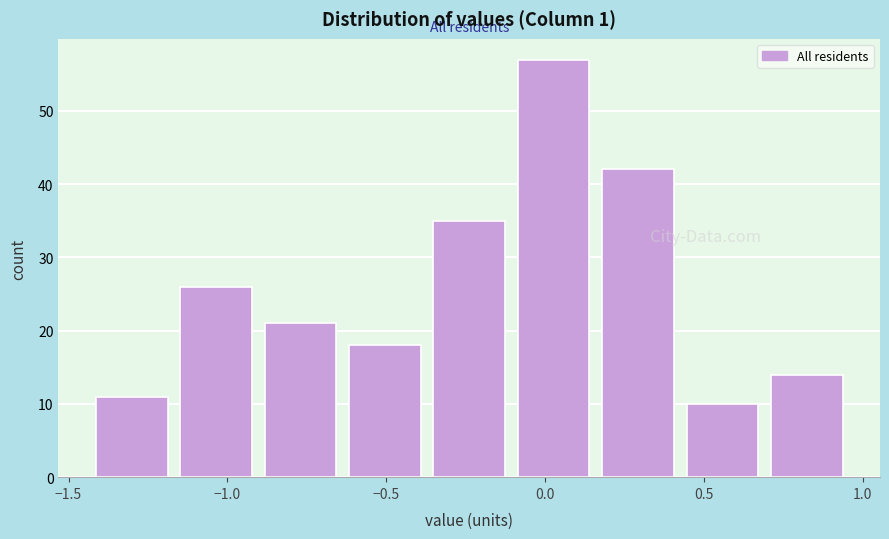

Reading left to right, transcribe this chart: for each bar, give the range it covers on the x-axis and its height. Neither the bar edges nor the heights are printed on the chart, so give them approximately, as read against the axes.

-1.45 to -1.15: 11
-1.15 to -0.90: 26
-0.90 to -0.65: 21
-0.65 to -0.35: 18
-0.35 to -0.10: 35
-0.10 to 0.15: 57
0.15 to 0.45: 42
0.45 to 0.70: 10
0.70 to 0.95: 14